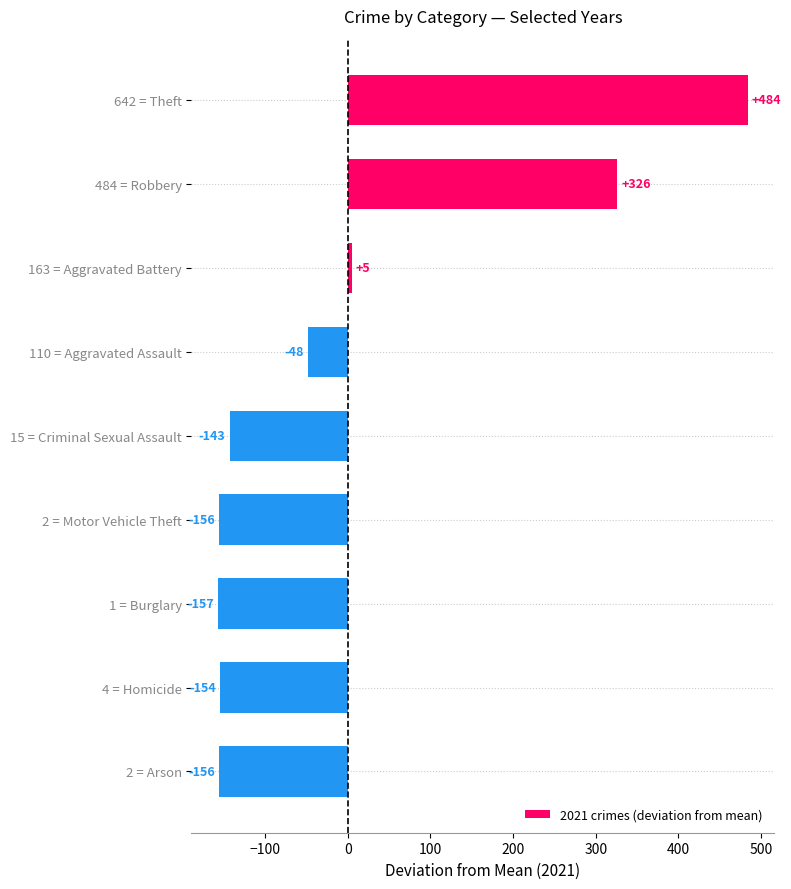

Is it true that the value at 484 = Robbery is 181.2?

False